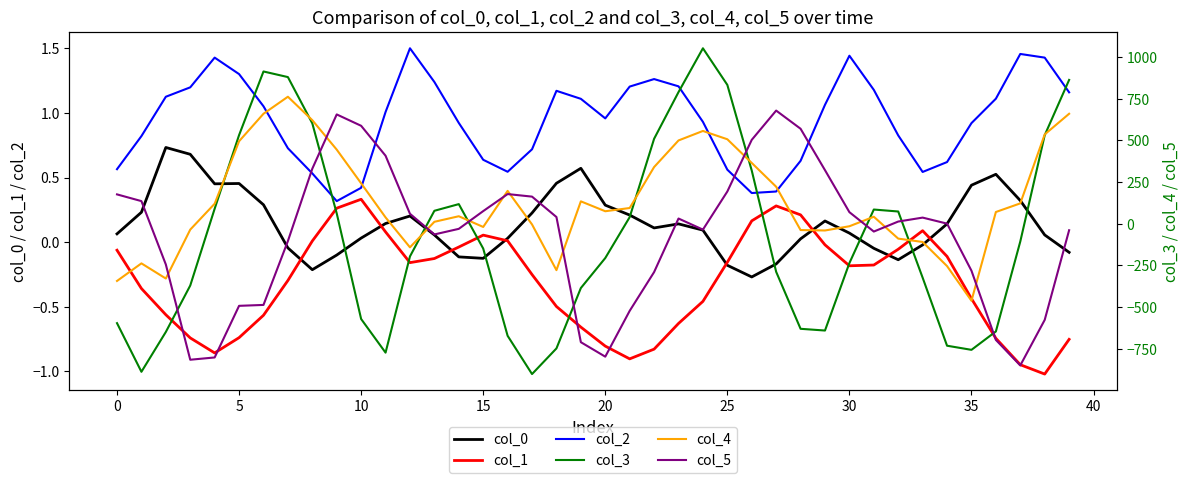

True or false: col_2 and col_0 intersect in this chart.

False